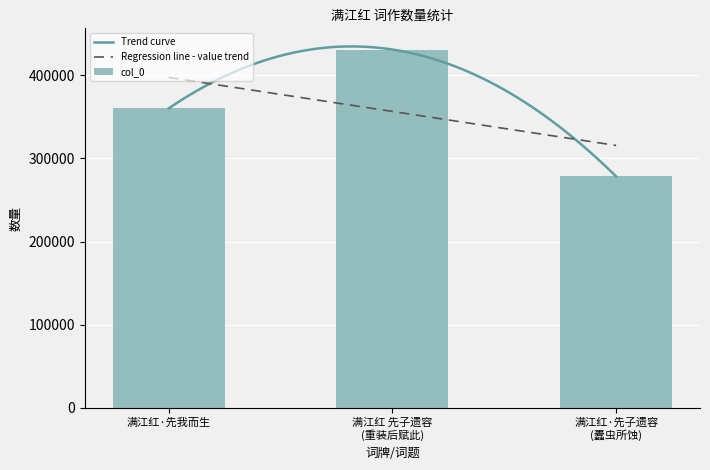

What is the minimum value shown in the chart?

278201